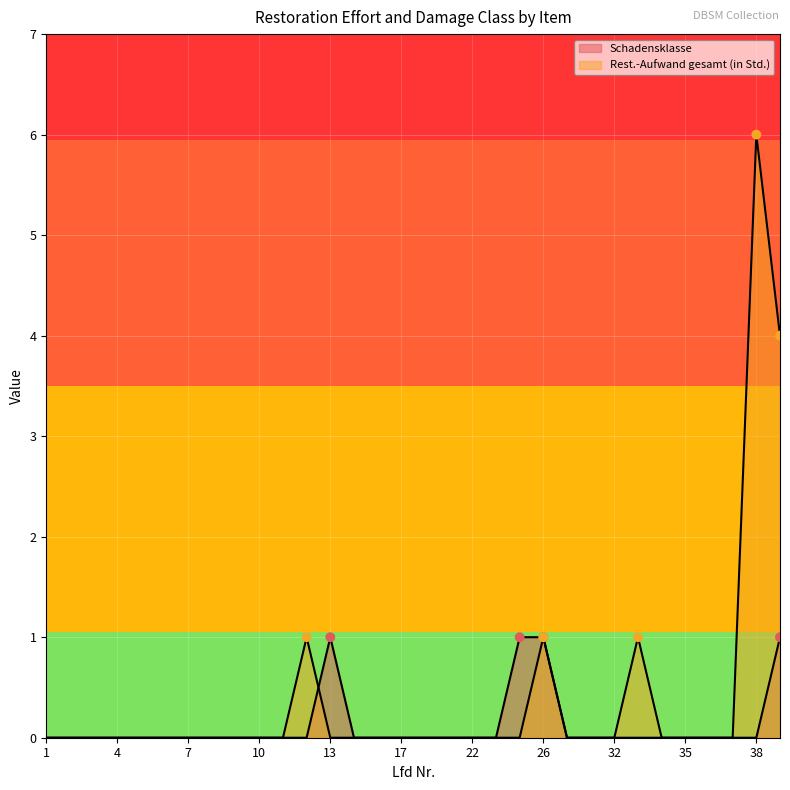

Which series reaches the minimum Y coordinate?

Schadensklasse